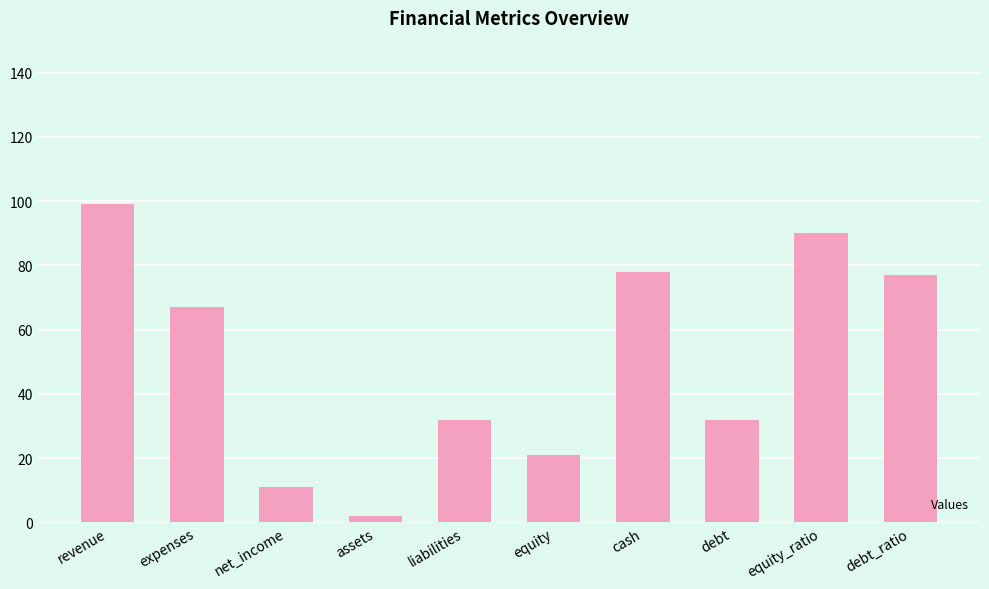

Count the number of categories in the chart.

10